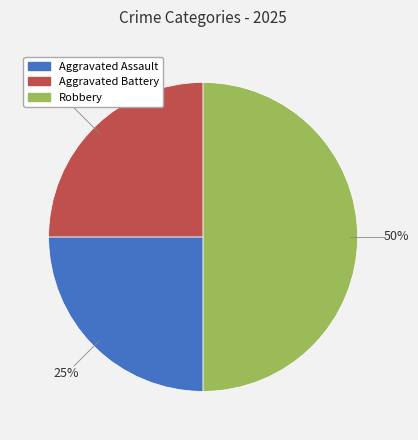

What is the largest slice in the pie chart?

Robbery